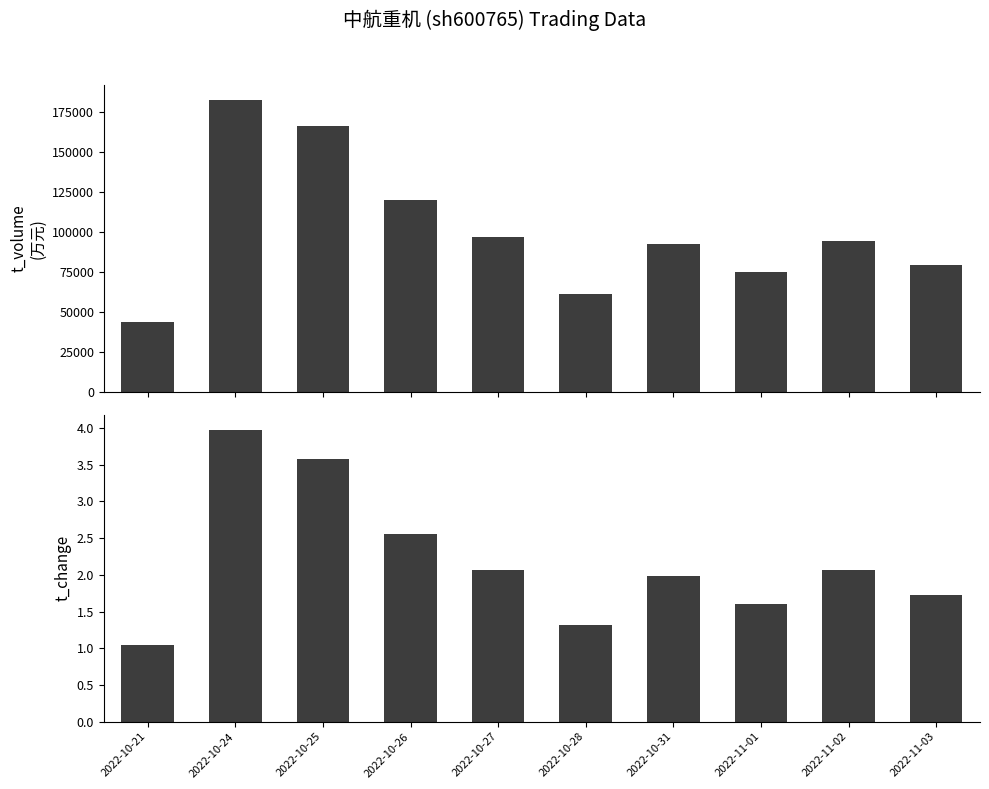

What is the maximum value for t_change?

4.0